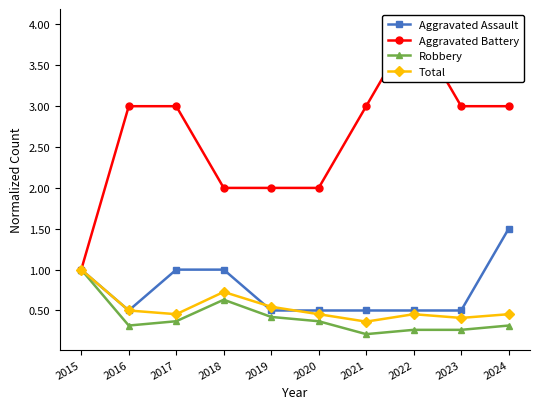

What is the value of the Robbery point at the 8th from the left?

0.3